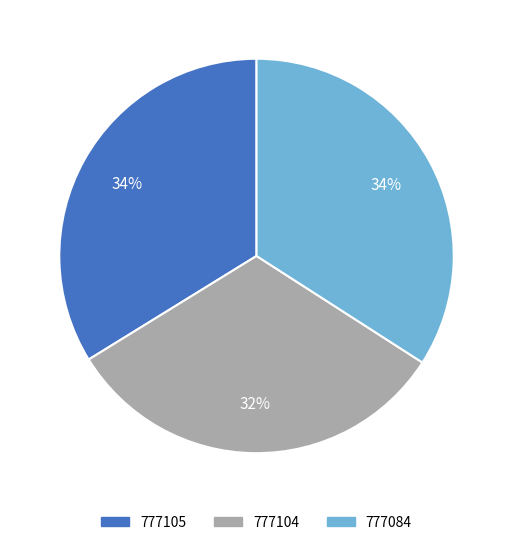

How many segments does this pie chart have?

3